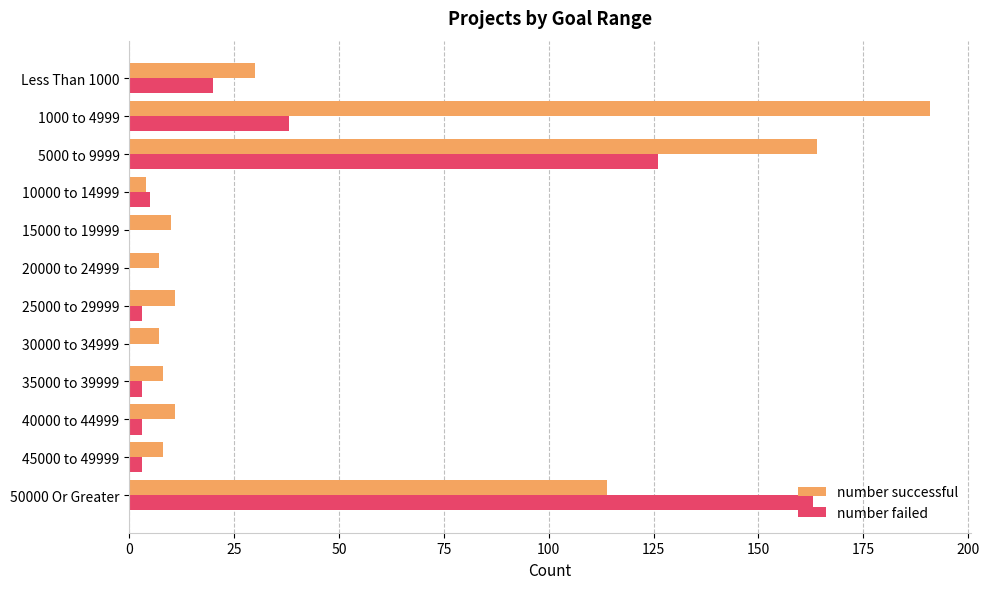

What is the maximum value for number successful?

191